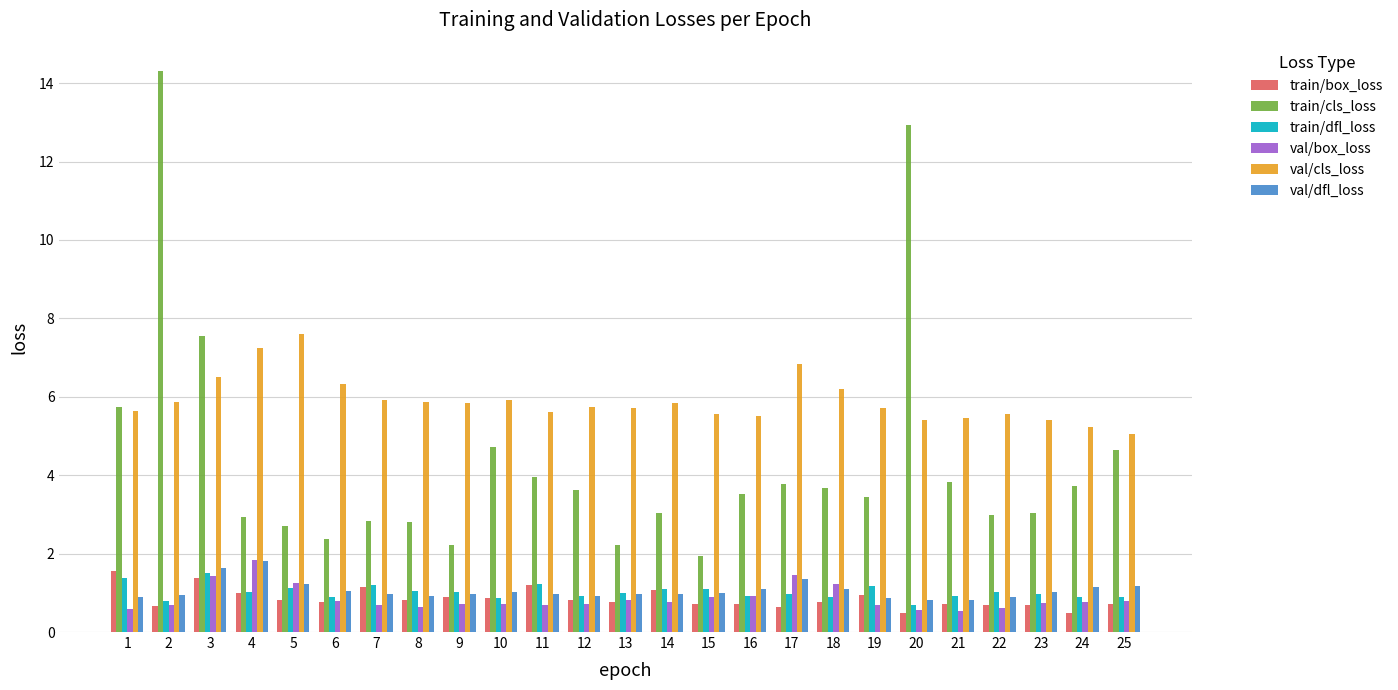

What is the total value across all series at 10?

14.1